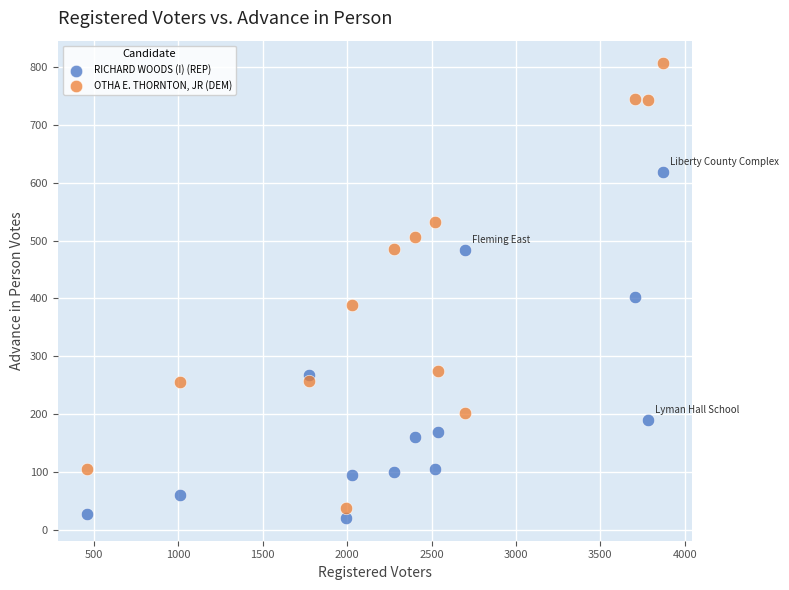

Which series contains the highest Y value?

OTHA E. THORNTON, JR (DEM)